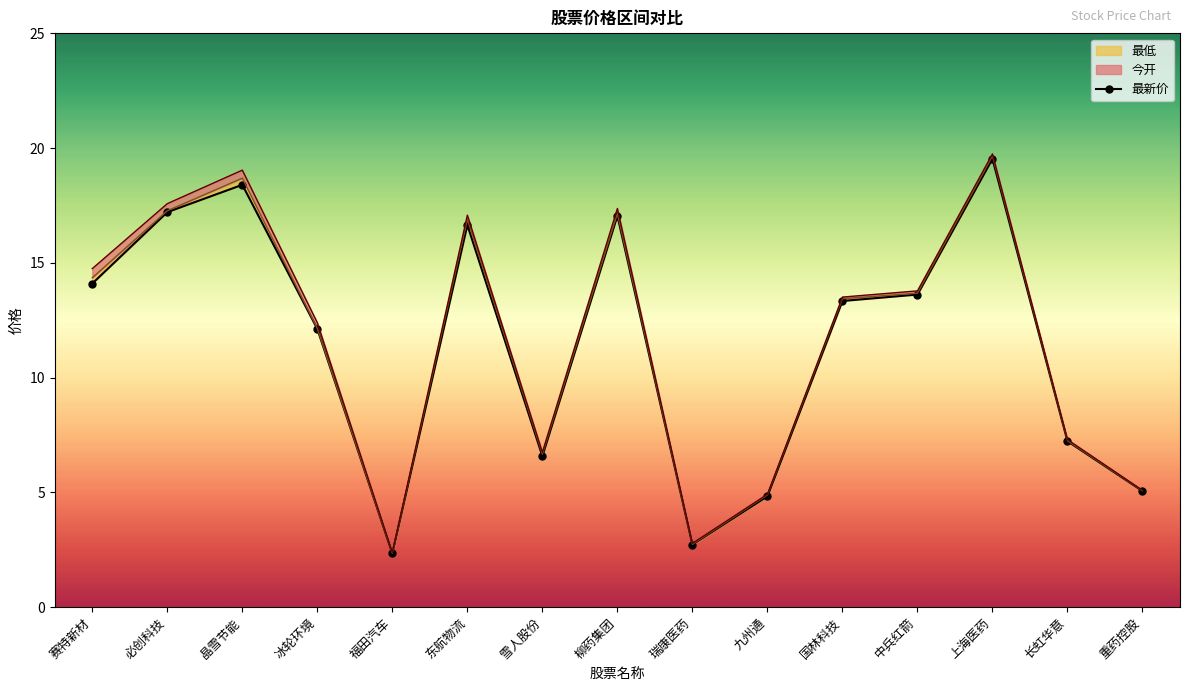

How many lines are shown in the chart?

1